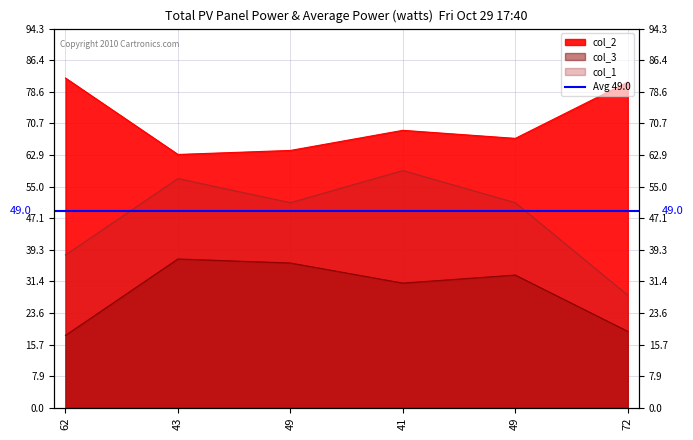

True or false: col_2 has a value of 88 at 43.

False